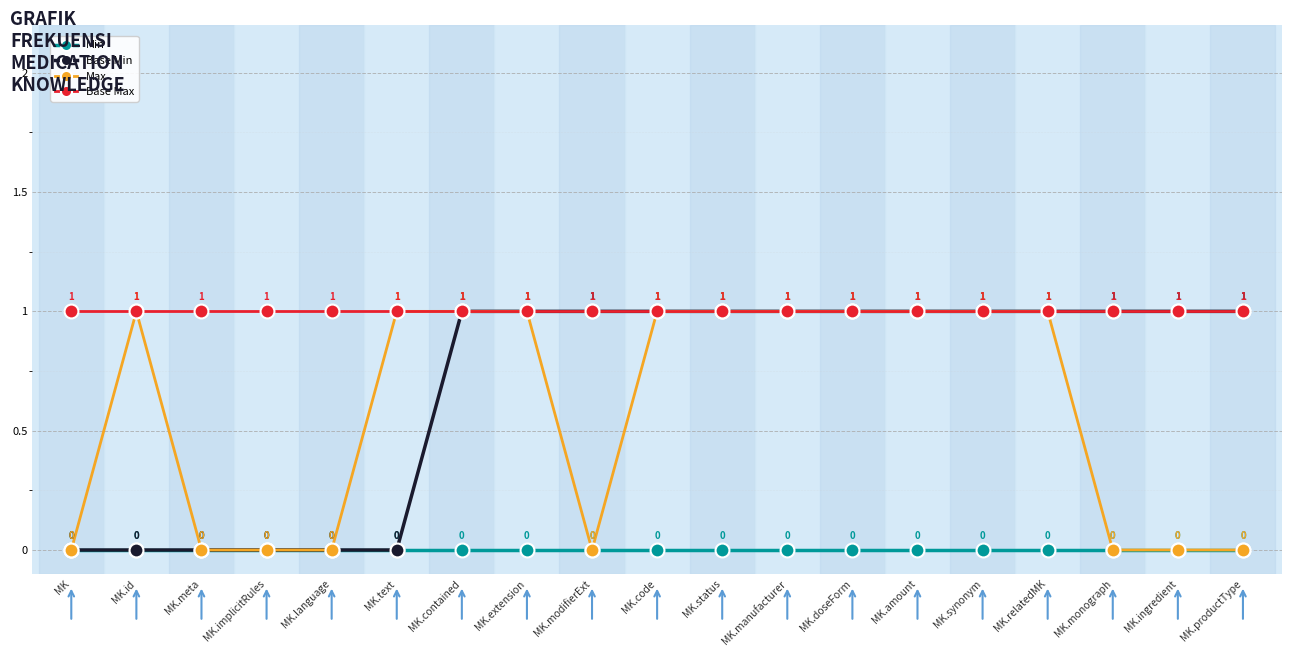

Count the Base Min values in the range 0 to 1.

19